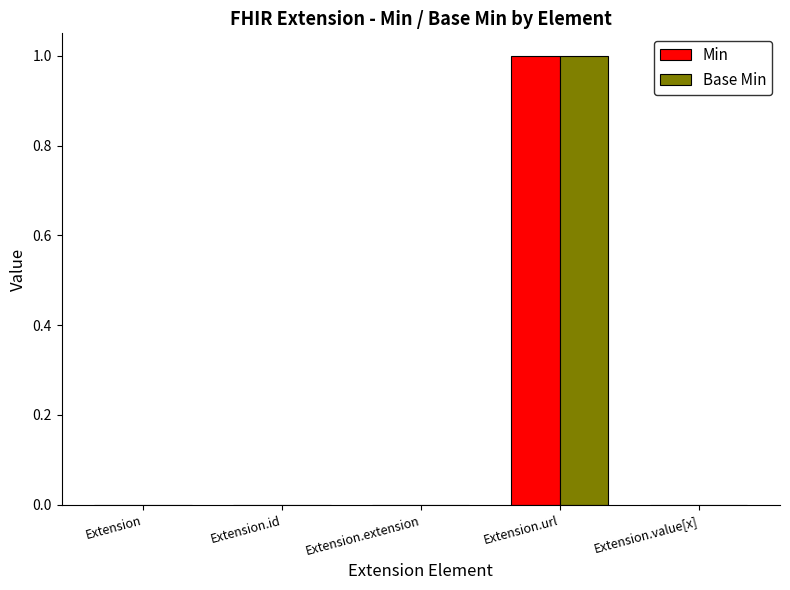

Reading left to right, extract all data points from this chart.

Min: Extension=0	Extension.id=0	Extension.extension=0	Extension.url=1	Extension.value[x]=0
Base Min: Extension=0	Extension.id=0	Extension.extension=0	Extension.url=1	Extension.value[x]=0